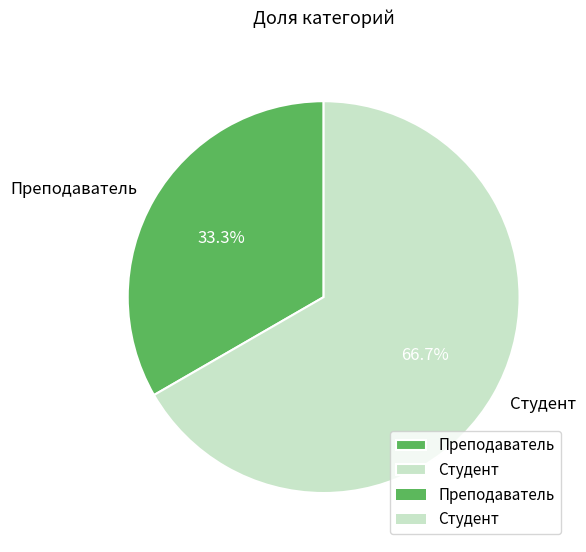

What portion of the pie excludes Студент?

33.3%